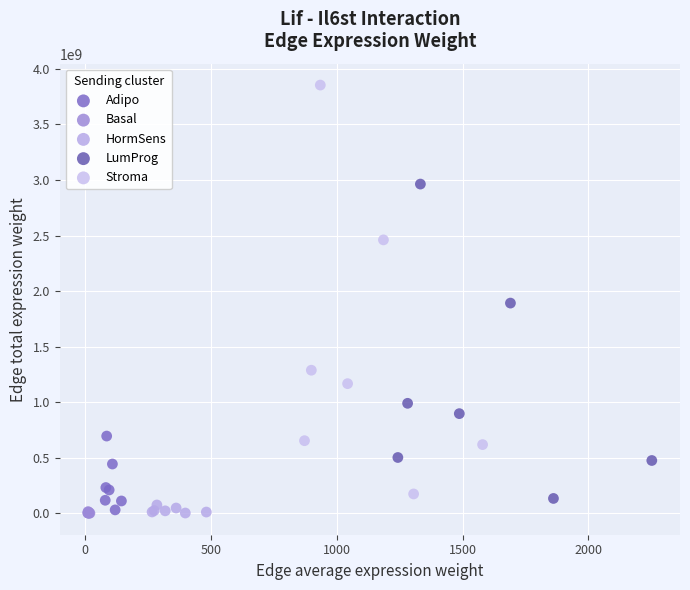

Which series has the widest spread of Y values?

Stroma